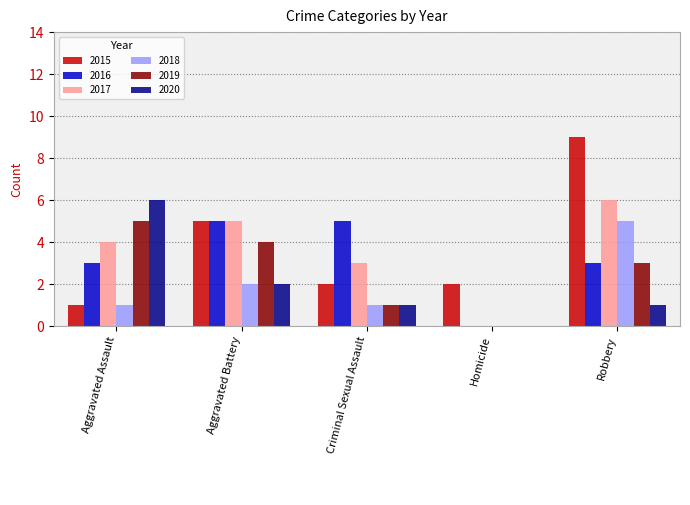

Between Aggravated Assault and Robbery, which series saw the biggest shift?

2015